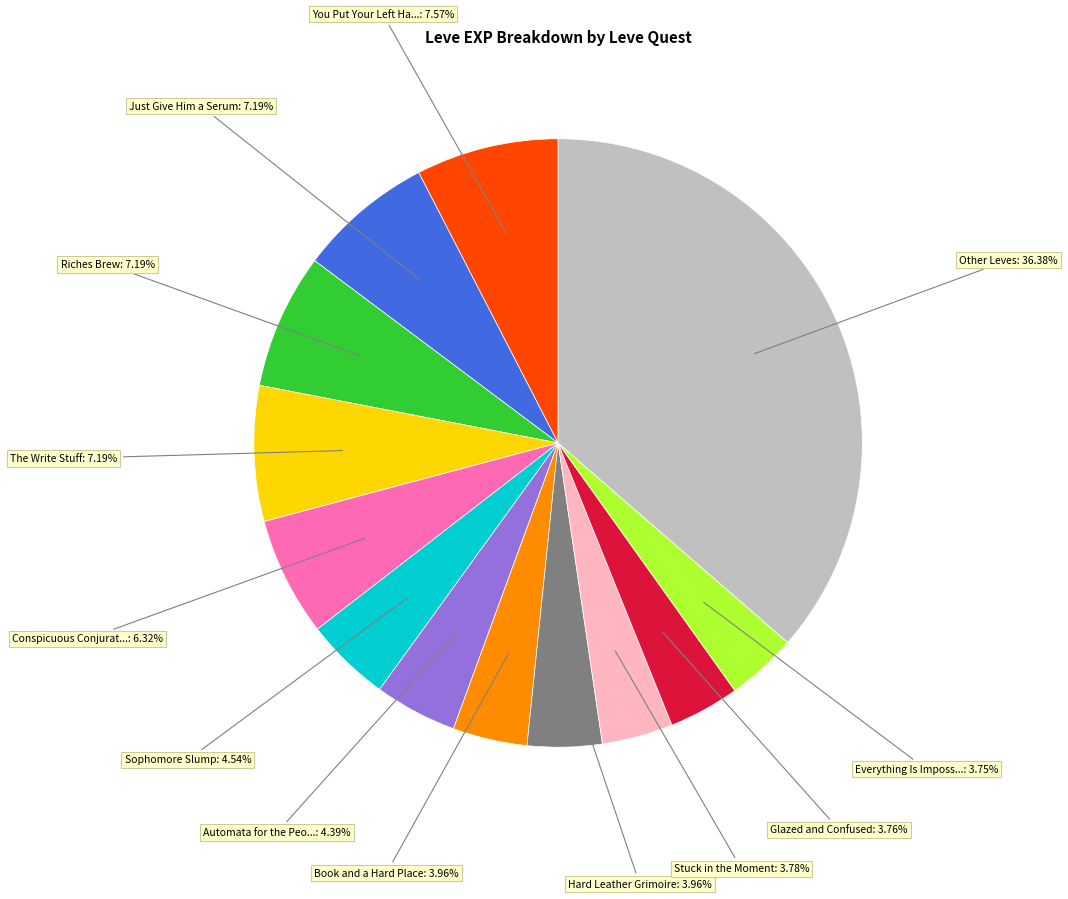

Is there any slice that represents more than half of the pie?

No